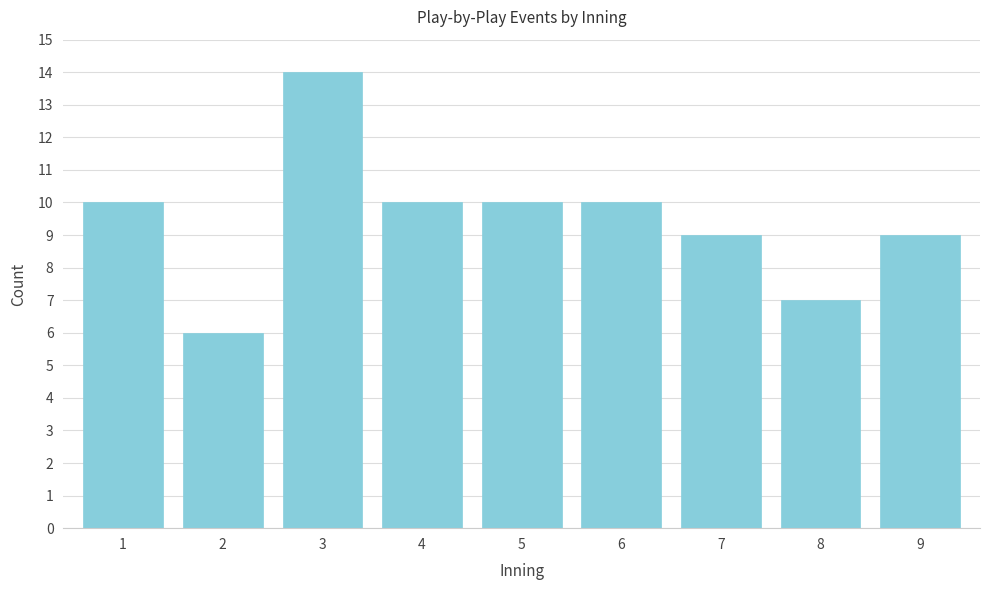

Reading right to left, extract all data points from this chart.

9=9	8=7	7=9	6=10	5=10	4=10	3=14	2=6	1=10